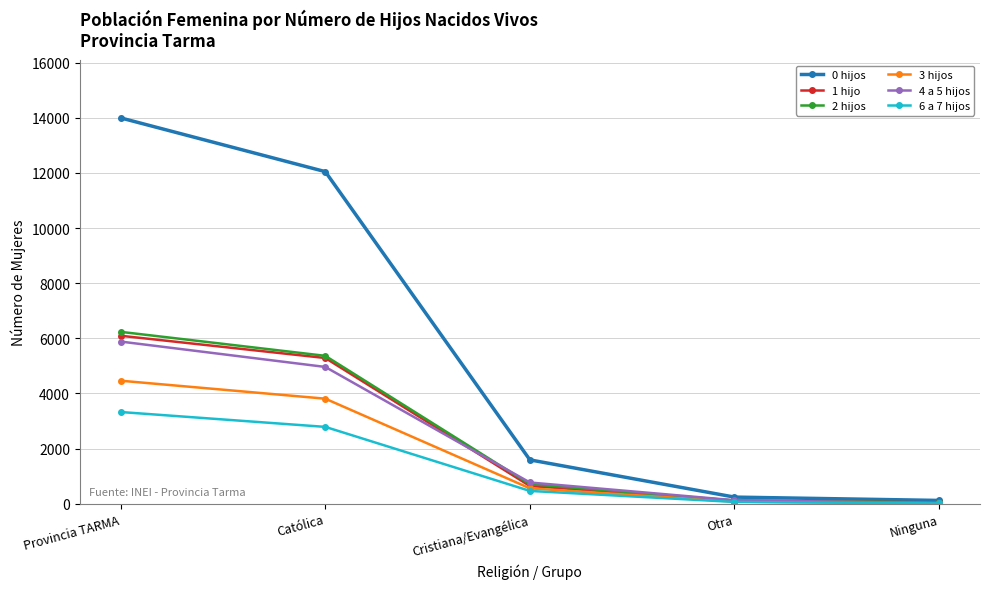

What is the maximum value for 6 a 7 hijos?

3326